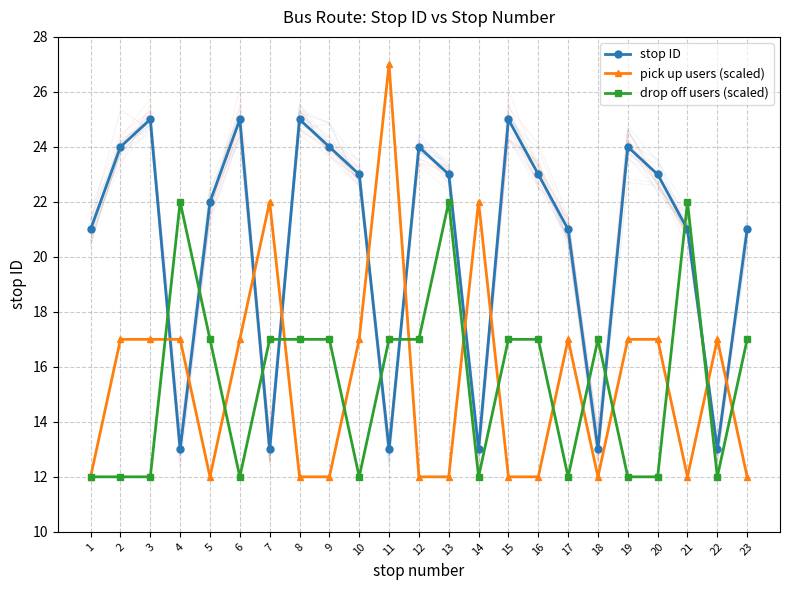

What are all the series names shown in the legend?

stop ID, pick up users (scaled), drop off users (scaled)